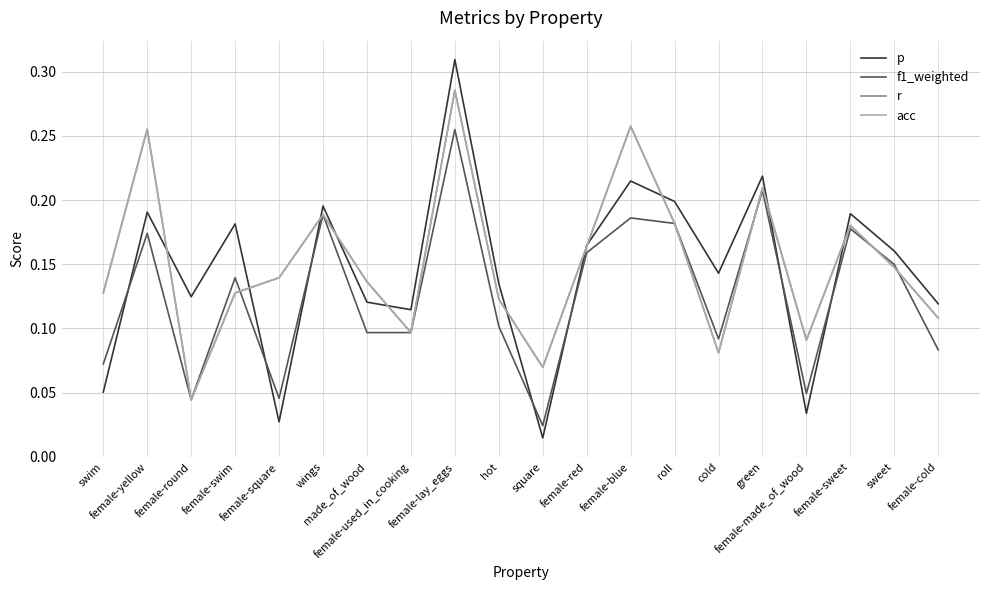

Where do acc and f1_weighted first cross each other?

female-swim and female-square